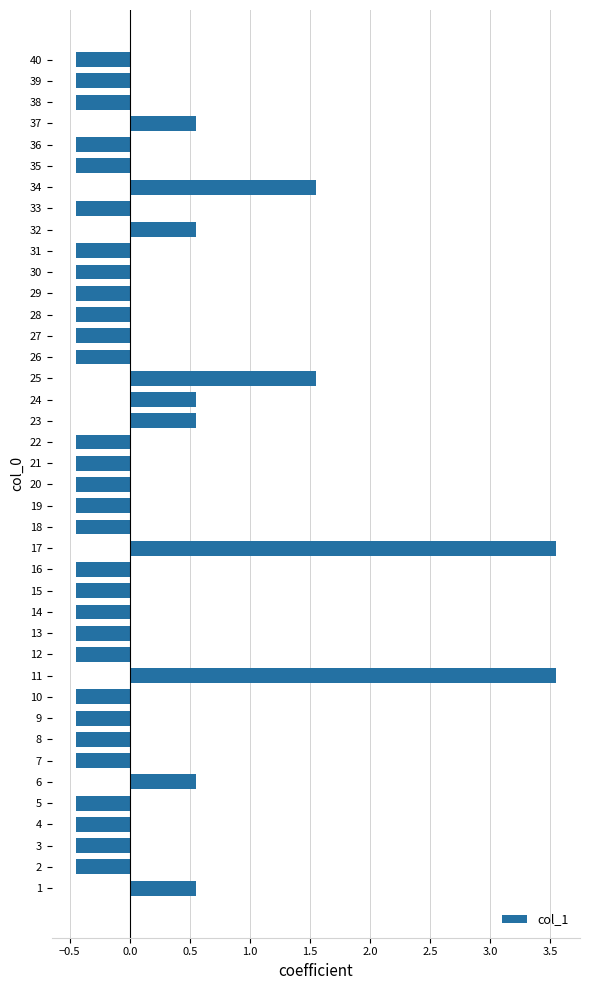

Which has a higher value, 25 or 24?

25